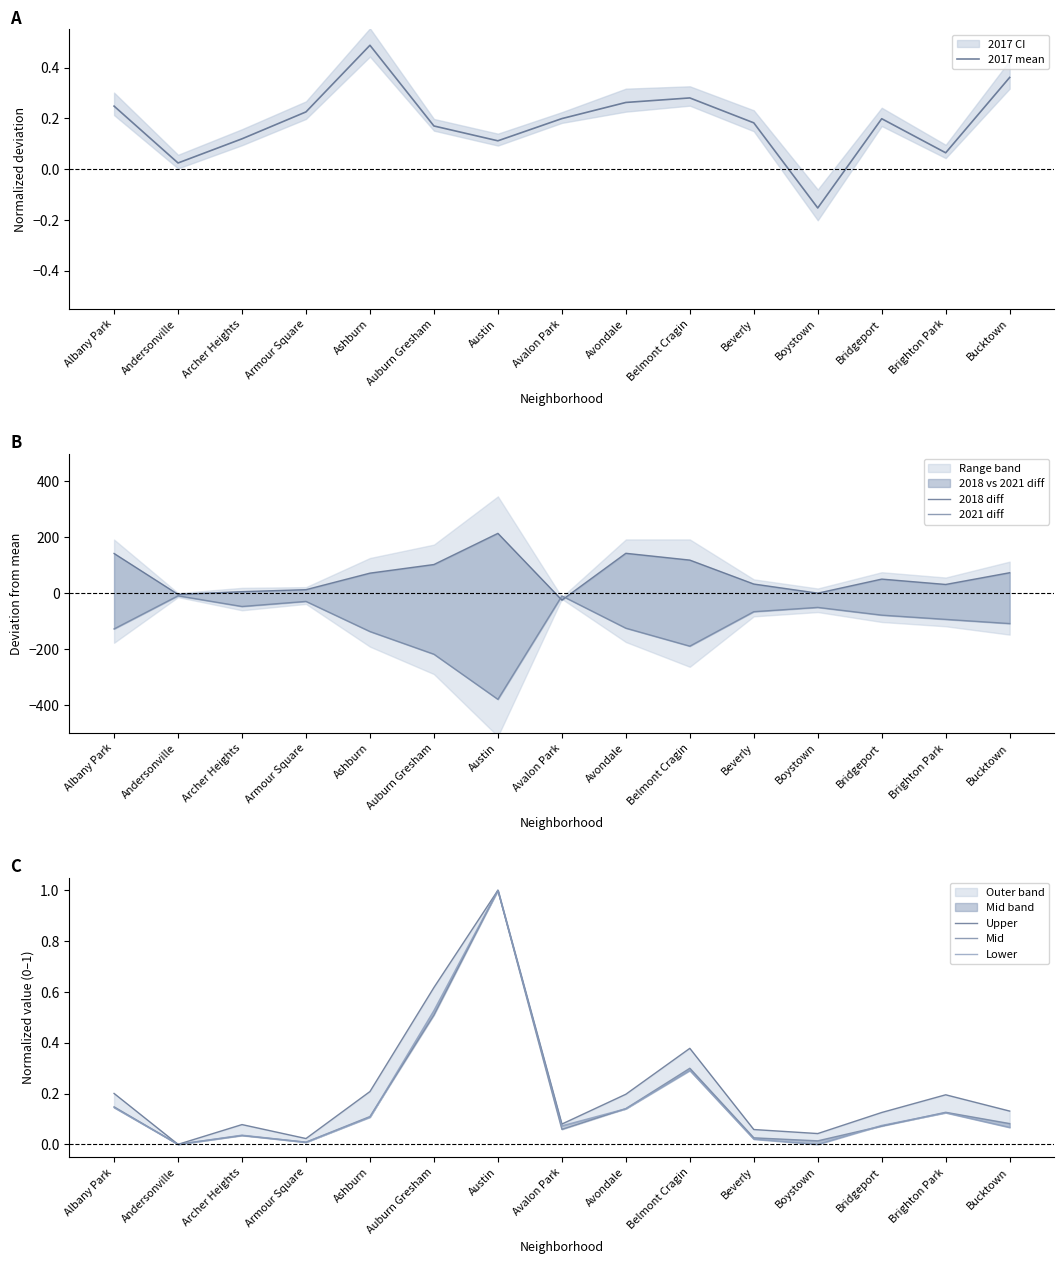

Reading left to right, transcribe all the data shown in this chart.

2017 mean: 0.2	0.0	0.1	0.2	0.5	0.2	0.1	0.2	0.3	0.3	0.2	-0.2	0.2	0.1	0.4
2018 diff: 142.3	-4.2	5.7	12.8	72.0	102.8	214.3	-24.5	143.0	118.7	33.0	0.3	50.7	31.5	73.5
2021 diff: -127.7	-9.2	-47.3	-29.2	-137.0	-218.2	-379.7	-9.5	-125.0	-189.3	-66.0	-50.7	-78.3	-93.5	-108.5
Upper: 0.2	0.0	0.1	0.0	0.2	0.6	1.0	0.1	0.2	0.4	0.1	0.0	0.1	0.2	0.1
Mid: 0.1	0.0	0.0	0.0	0.1	0.5	1.0	0.1	0.1	0.3	0.0	0.0	0.1	0.1	0.1
Lower: 0.1	0.0	0.0	0.0	0.1	0.5	1.0	0.1	0.1	0.3	0.0	0.0	0.1	0.1	0.1